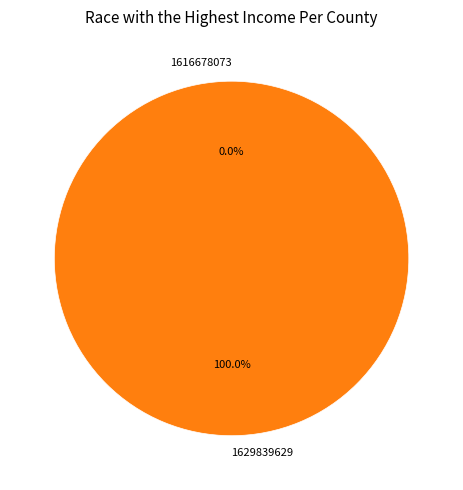

Rank the categories by value from highest to lowest.

1629839629, 1616678073